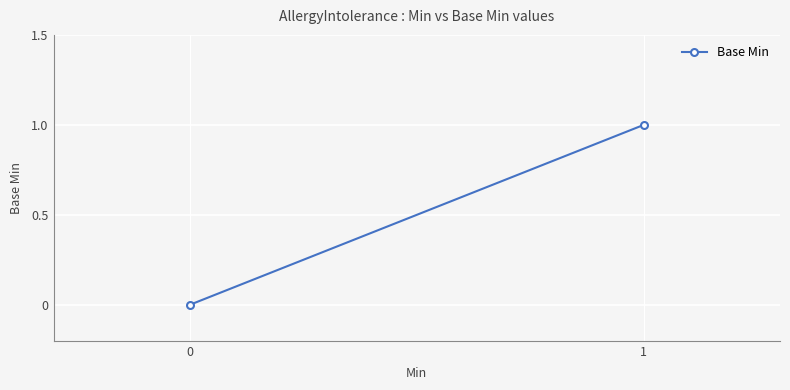

Rank the categories by value from lowest to highest.

0, 1